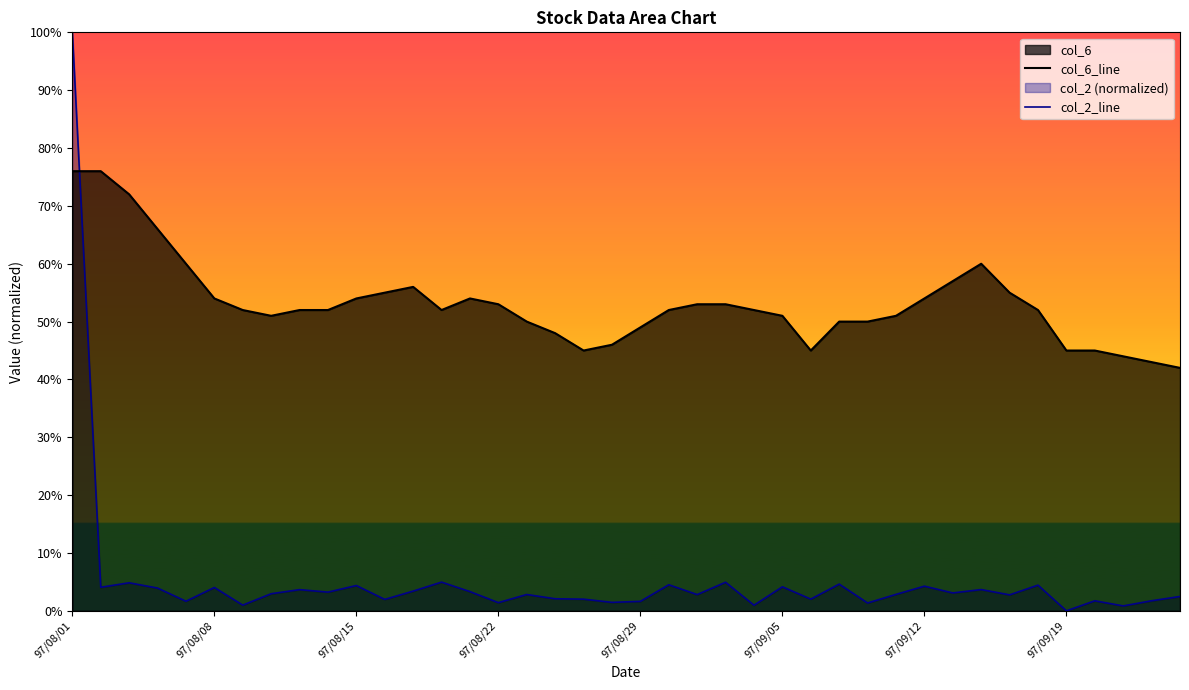

List the series in order of their peak value, lowest first.

col_6_line, col_2_line